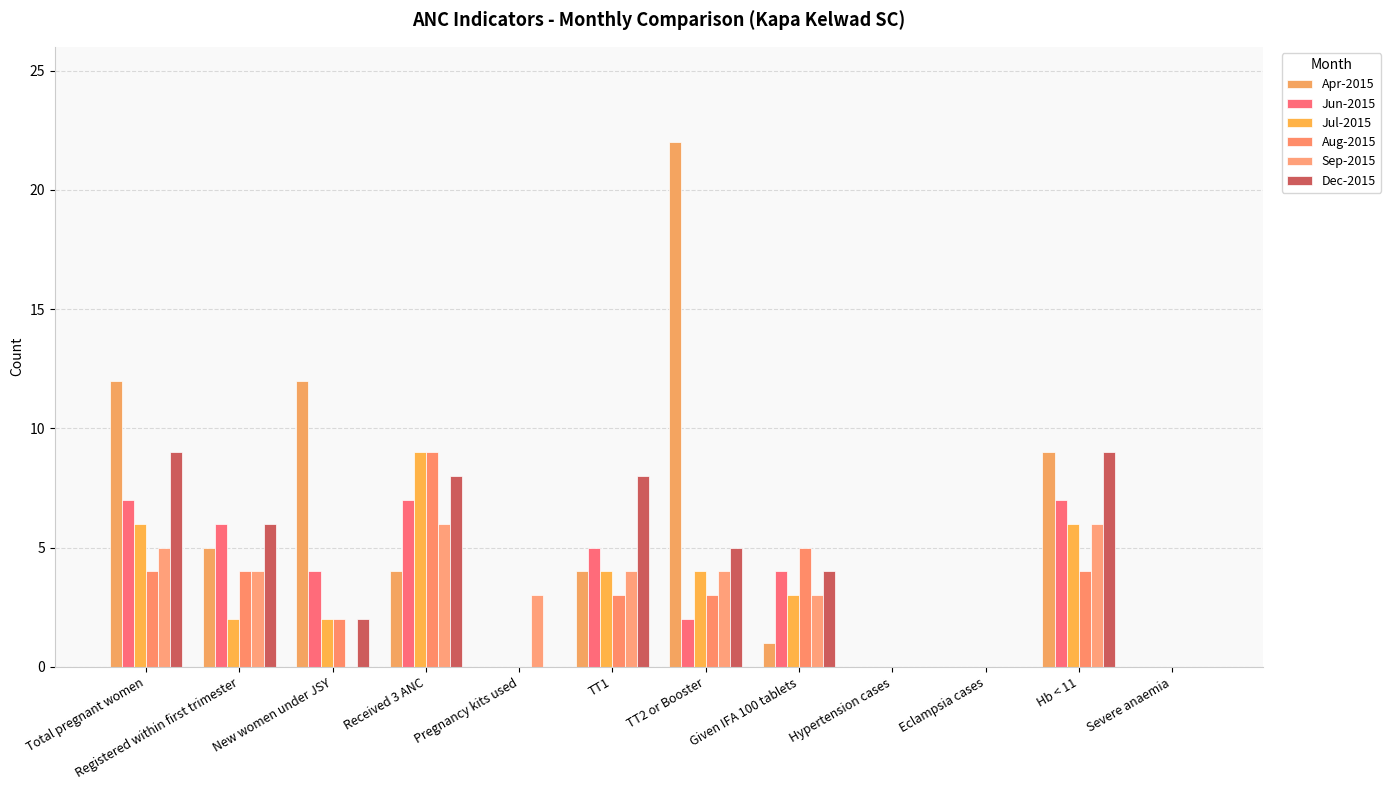

Reading left to right, extract all data points from this chart.

Apr-2015: Total pregnant women=12	Registered within first trimester=5	New women under JSY=12	Received 3 ANC=4	Pregnancy kits used=0	TT1=4	TT2 or Booster=22	Given IFA 100 tablets=1	Hypertension cases=0	Eclampsia cases=0	Hb < 11=9	Severe anaemia=0
Jun-2015: Total pregnant women=7	Registered within first trimester=6	New women under JSY=4	Received 3 ANC=7	Pregnancy kits used=0	TT1=5	TT2 or Booster=2	Given IFA 100 tablets=4	Hypertension cases=0	Eclampsia cases=0	Hb < 11=7	Severe anaemia=0
Jul-2015: Total pregnant women=6	Registered within first trimester=2	New women under JSY=2	Received 3 ANC=9	Pregnancy kits used=0	TT1=4	TT2 or Booster=4	Given IFA 100 tablets=3	Hypertension cases=0	Eclampsia cases=0	Hb < 11=6	Severe anaemia=0
Aug-2015: Total pregnant women=4	Registered within first trimester=4	New women under JSY=2	Received 3 ANC=9	Pregnancy kits used=0	TT1=3	TT2 or Booster=3	Given IFA 100 tablets=5	Hypertension cases=0	Eclampsia cases=0	Hb < 11=4	Severe anaemia=0
Sep-2015: Total pregnant women=5	Registered within first trimester=4	New women under JSY=0	Received 3 ANC=6	Pregnancy kits used=3	TT1=4	TT2 or Booster=4	Given IFA 100 tablets=3	Hypertension cases=0	Eclampsia cases=0	Hb < 11=6	Severe anaemia=0
Dec-2015: Total pregnant women=9	Registered within first trimester=6	New women under JSY=2	Received 3 ANC=8	Pregnancy kits used=0	TT1=8	TT2 or Booster=5	Given IFA 100 tablets=4	Hypertension cases=0	Eclampsia cases=0	Hb < 11=9	Severe anaemia=0